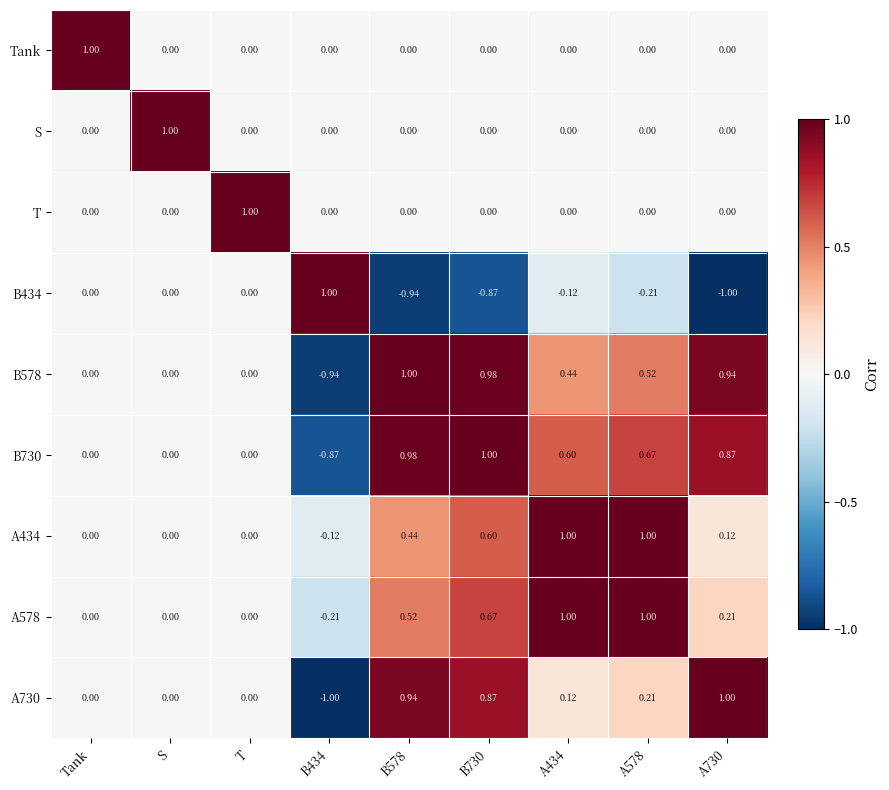

Is the value of B578 at T greater than the value of B730 at B434?

Yes